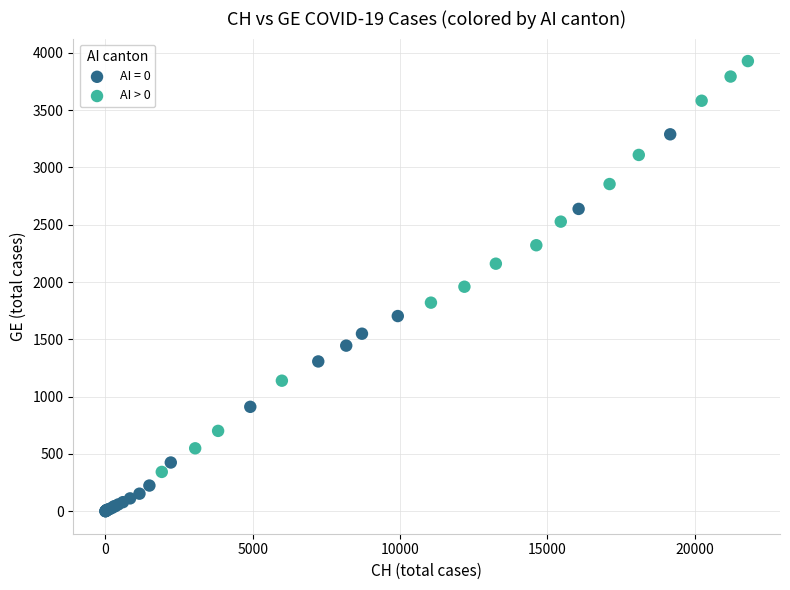

Which series reaches the minimum Y coordinate?

AI = 0